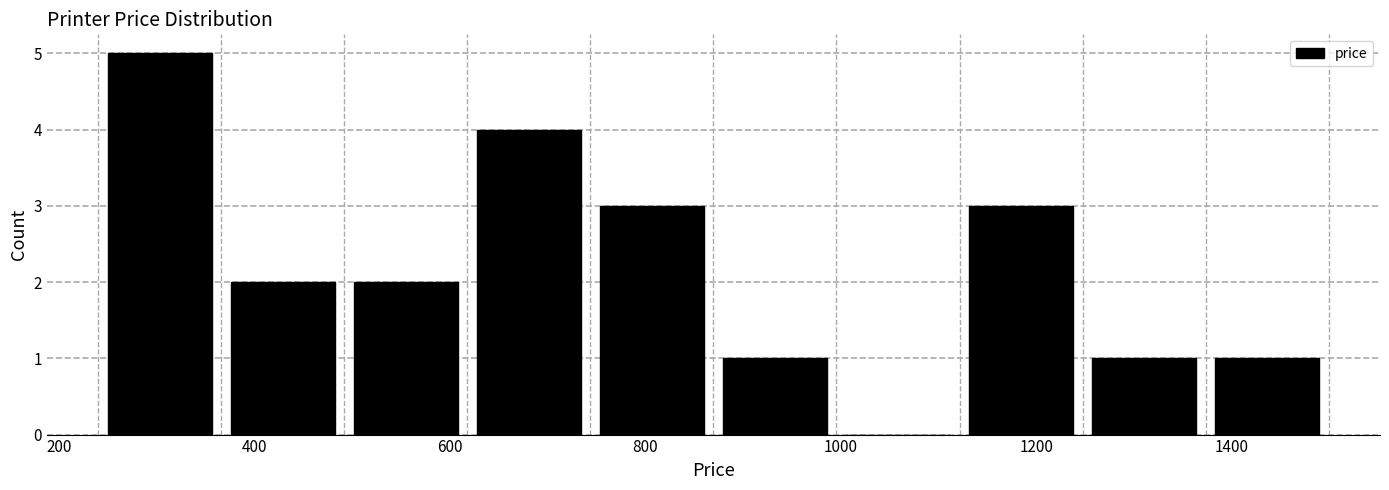

Reading left to right, transcribe this chart: for each bar, give the range it covers on the x-axis and its height. Neither the bar edges nor the heights are printed on the chart, so give them approximately, as read against the axes.

240 to 360: 5
360 to 500: 2
500 to 620: 2
620 to 740: 4
740 to 860: 3
860 to 1000: 1
1000 to 1120: 0
1120 to 1240: 3
1240 to 1380: 1
1380 to 1500: 1